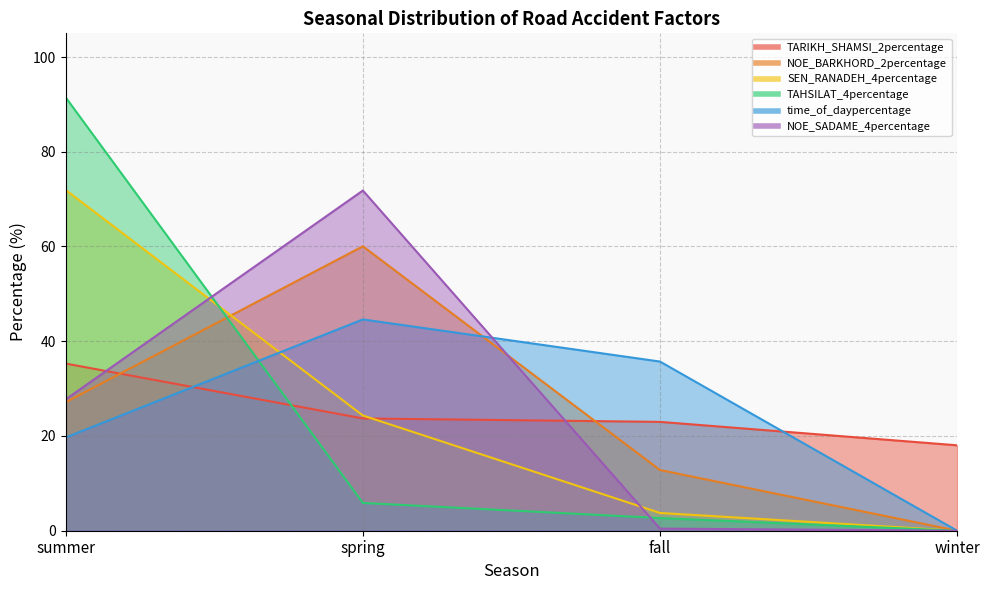

Which has a higher value, fall or summer?

summer